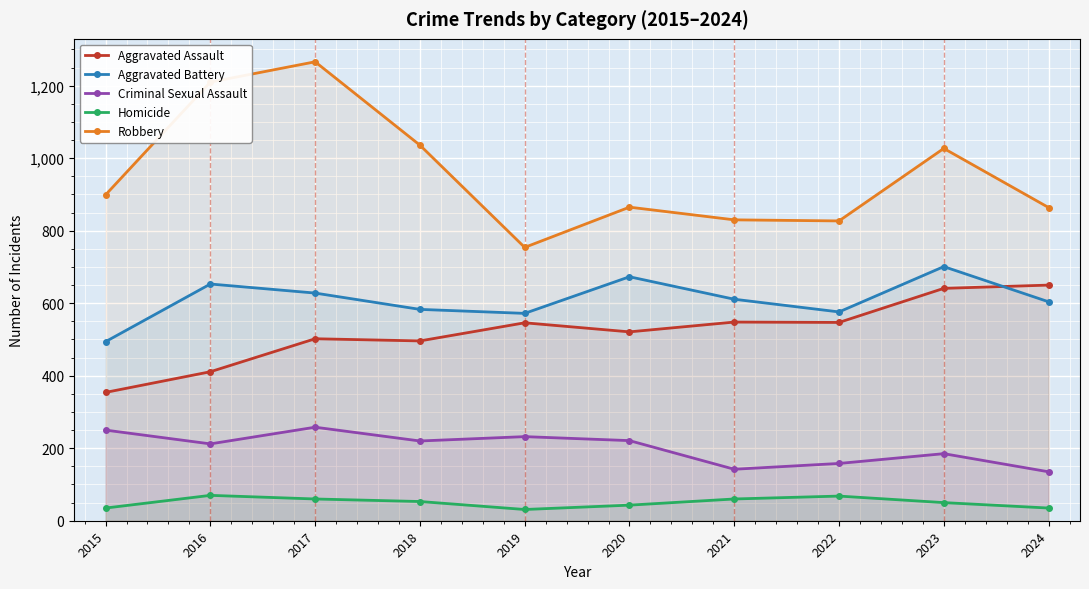

What is the sum of all Robbery values?

9578